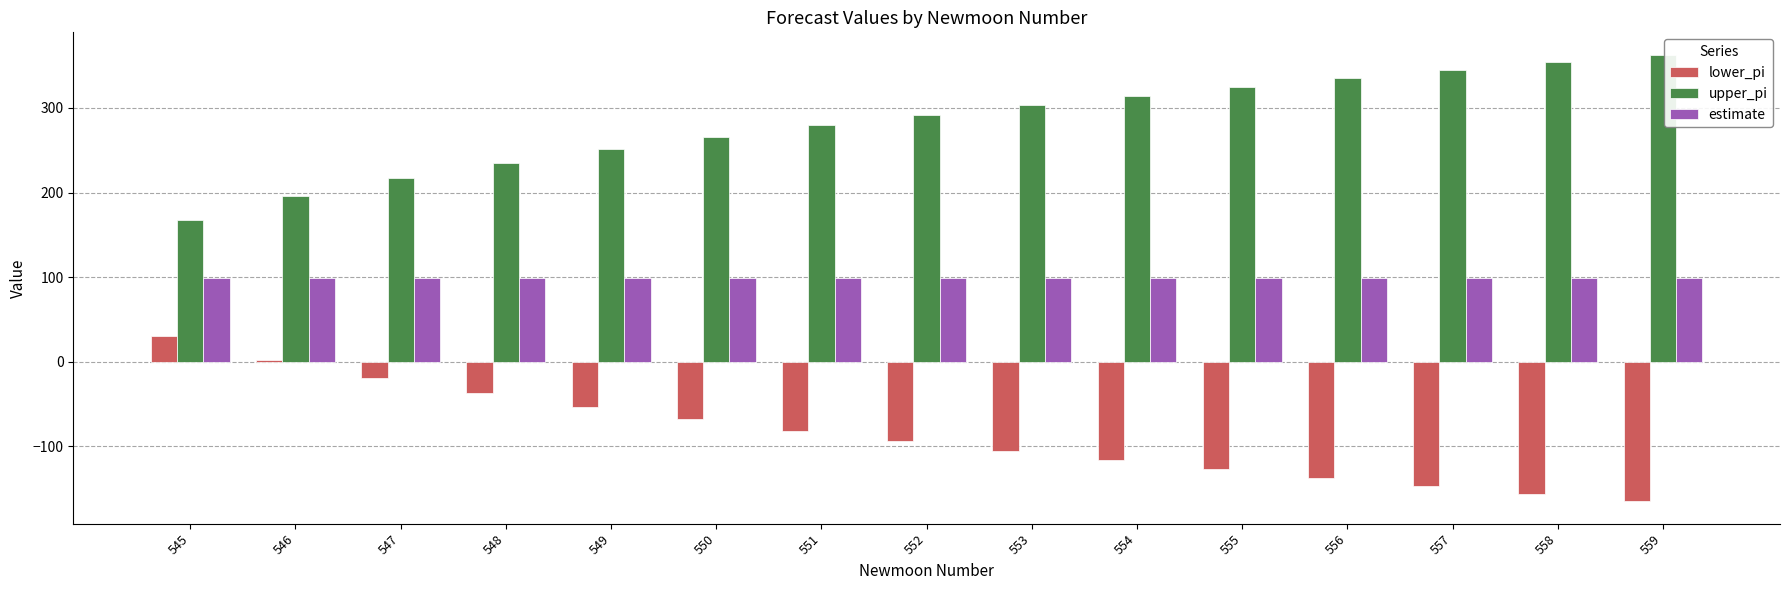

What is the total value across all series at 551?

297.0